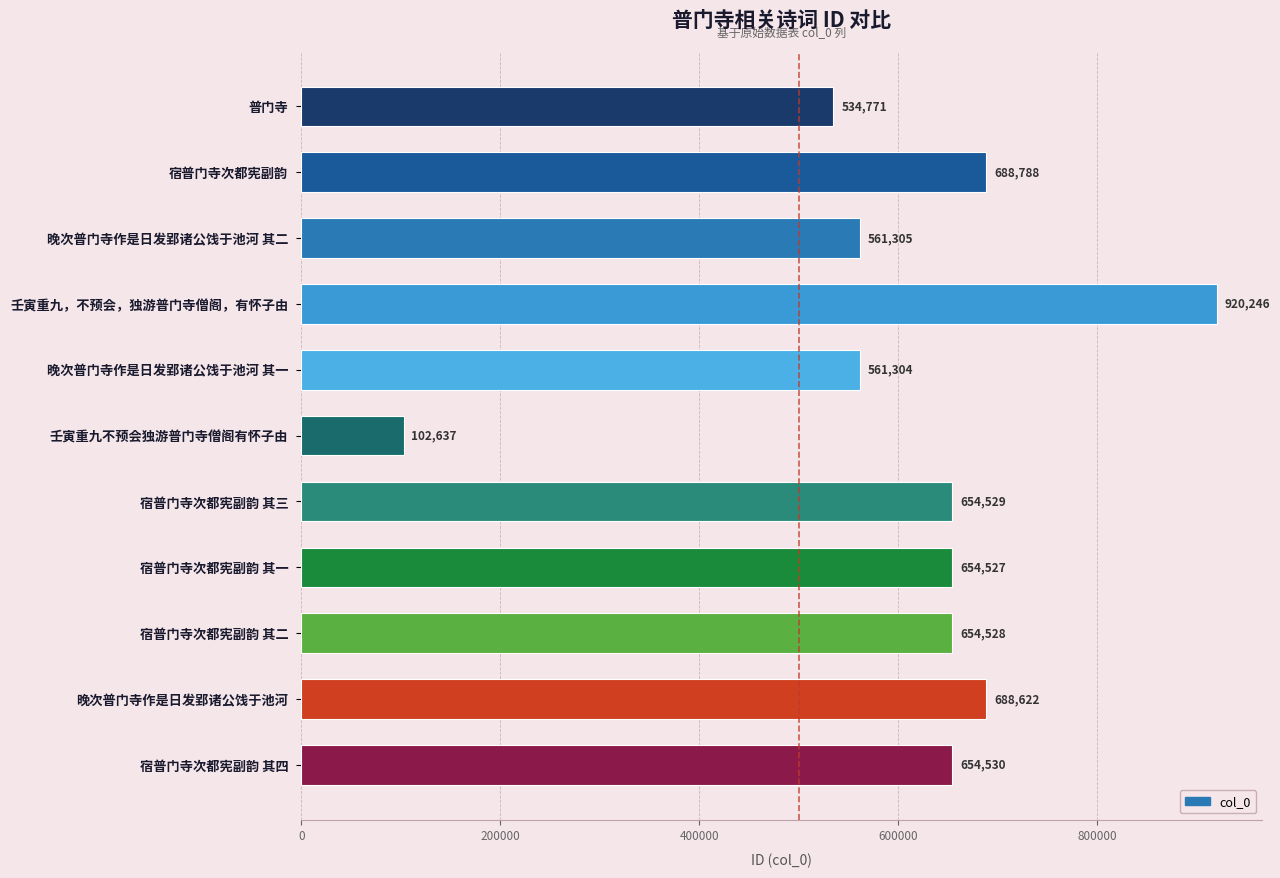

At which label is the value closest to 511441?

普门寺